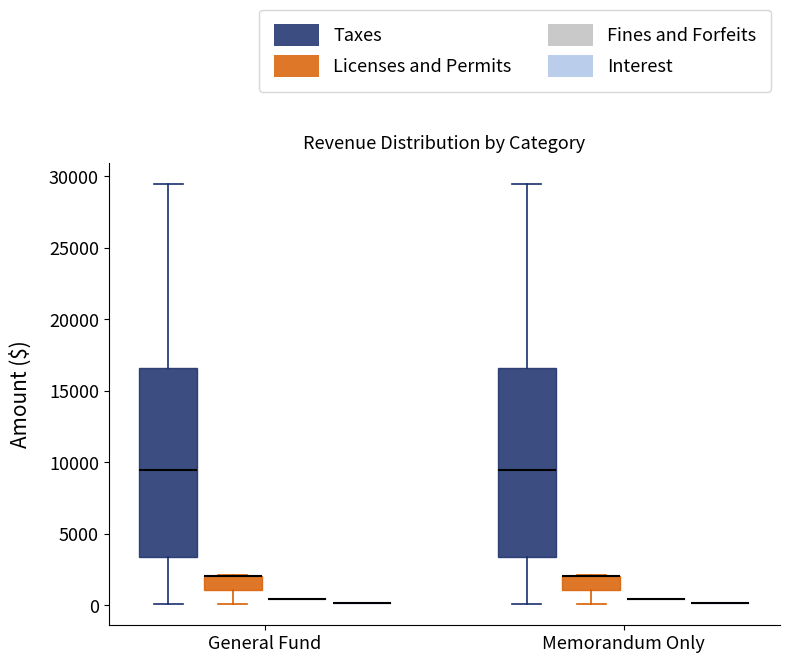

Reading left to right, read every box against the y-axis: the position of its median line, the range the box covers, and the ends of its whiskers. The values are not printed on the chart, so give them approximately, as read against the axis.

General Fund (Taxes): median 9500, box 3500 to 16500, whiskers 0 to 29500
General Fund (Licenses and Permits): median 2000 (drawn on the box's upper edge), box 1000 to 2000, whiskers 0 to 2000
General Fund (Fines and Forfeits): box collapsed to a line at 500, whiskers 500 to 500
General Fund (Interest): box collapsed to a line at 0, whiskers 0 to 0
Memorandum Only (Taxes): median 9500, box 3500 to 16500, whiskers 0 to 29500
Memorandum Only (Licenses and Permits): median 2000 (drawn on the box's upper edge), box 1000 to 2000, whiskers 0 to 2000
Memorandum Only (Fines and Forfeits): box collapsed to a line at 500, whiskers 500 to 500
Memorandum Only (Interest): box collapsed to a line at 0, whiskers 0 to 0